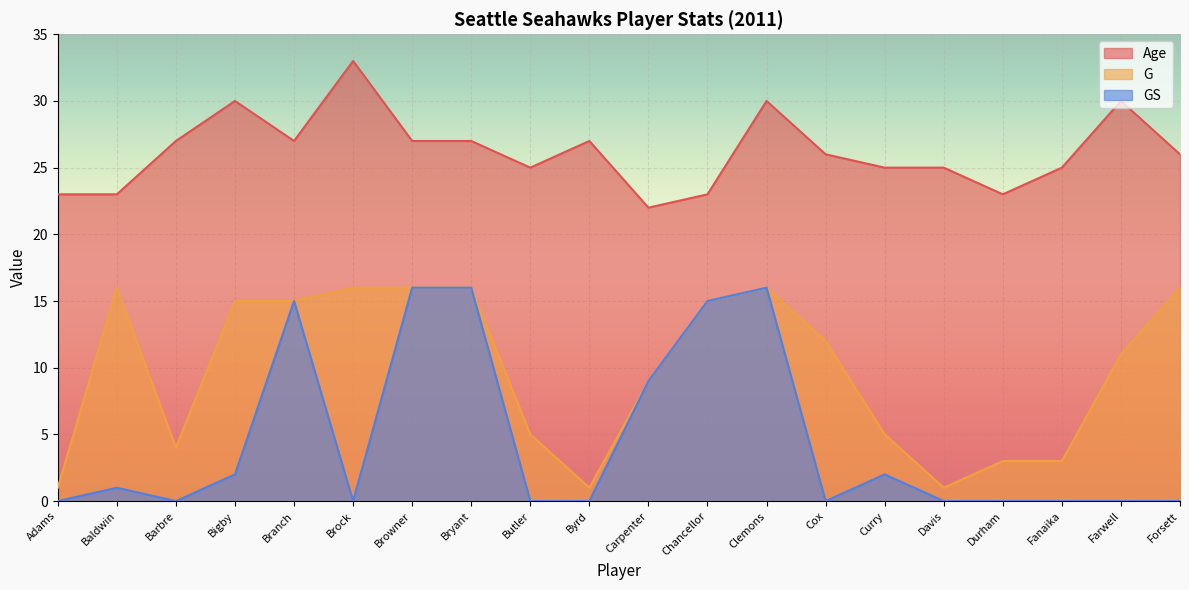

What is the difference between the maximum and minimum values in the GS series?

16